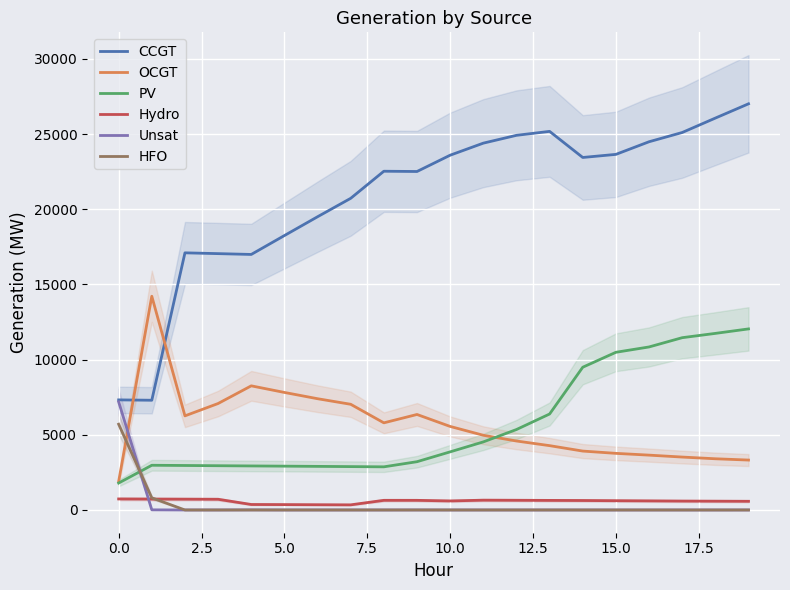

Is the value of HFO at 10.0 greater than the value of OCGT at 15.0?

No